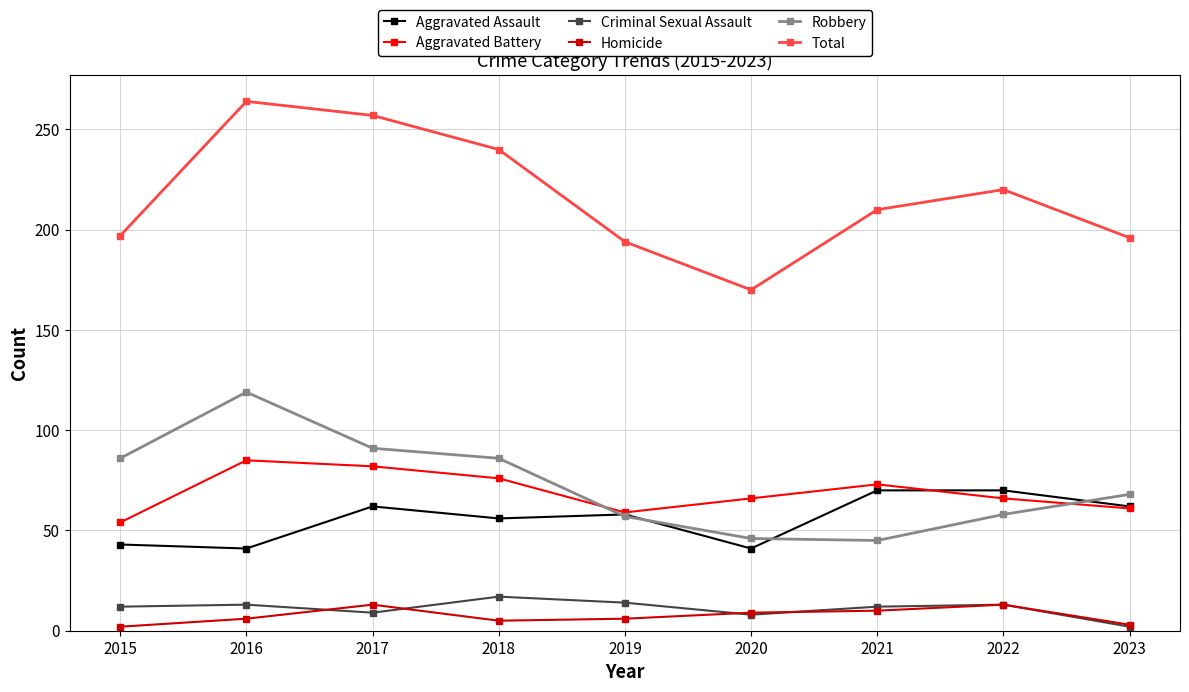

What is the difference between the second highest and minimum values in the Homicide series?

11